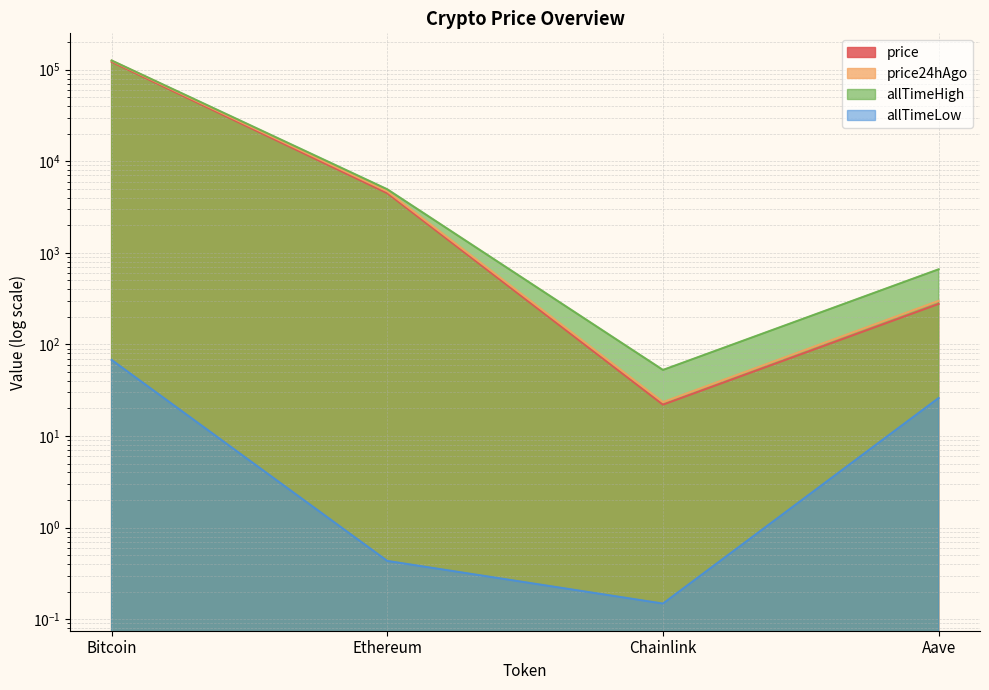

At Bitcoin, list the series in order from smallest to largest.

allTimeLow, price, price24hAgo, allTimeHigh